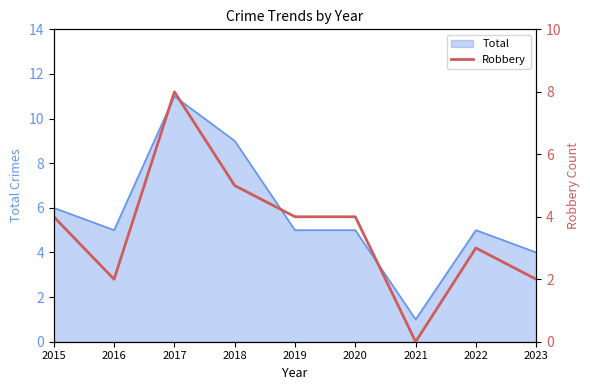

Does the chart display data point markers on the line(s)?

No